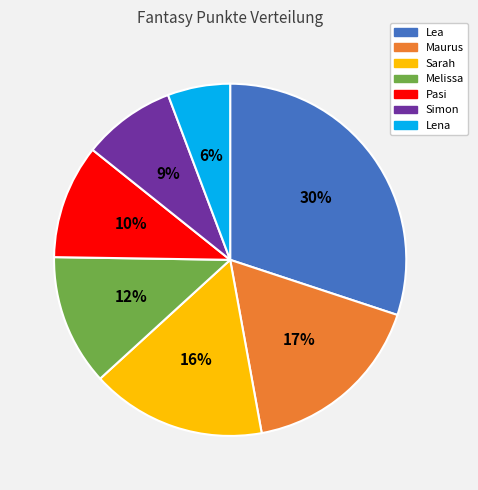

The Pasi slice represents 22% of the pie. True or false?

False